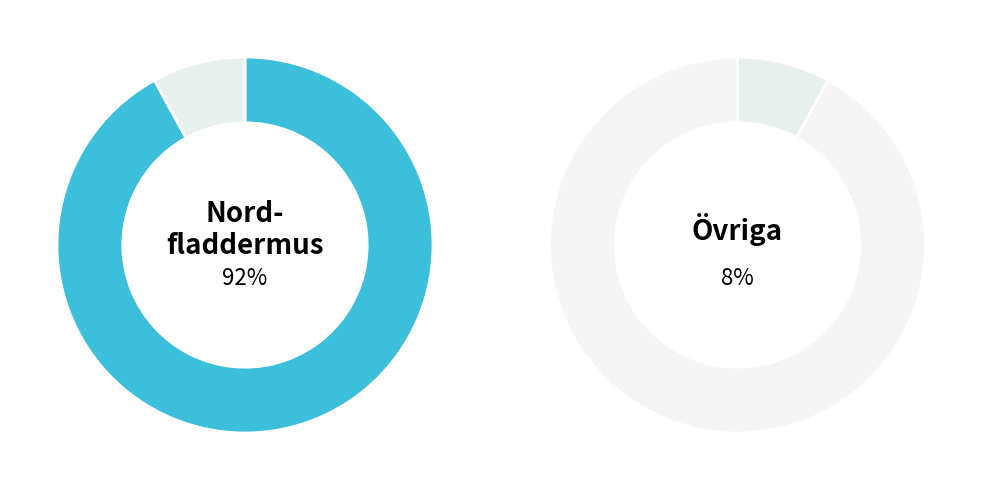

Does any single category account for the majority?

Yes